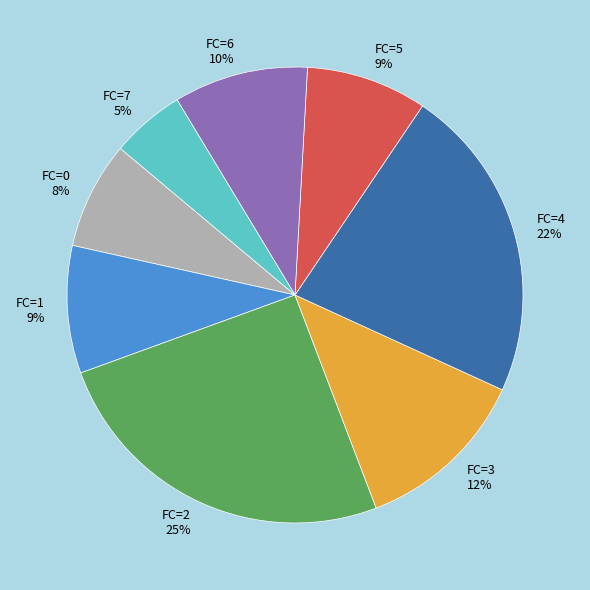

Does FC=2 account for over 50% of the chart?

No